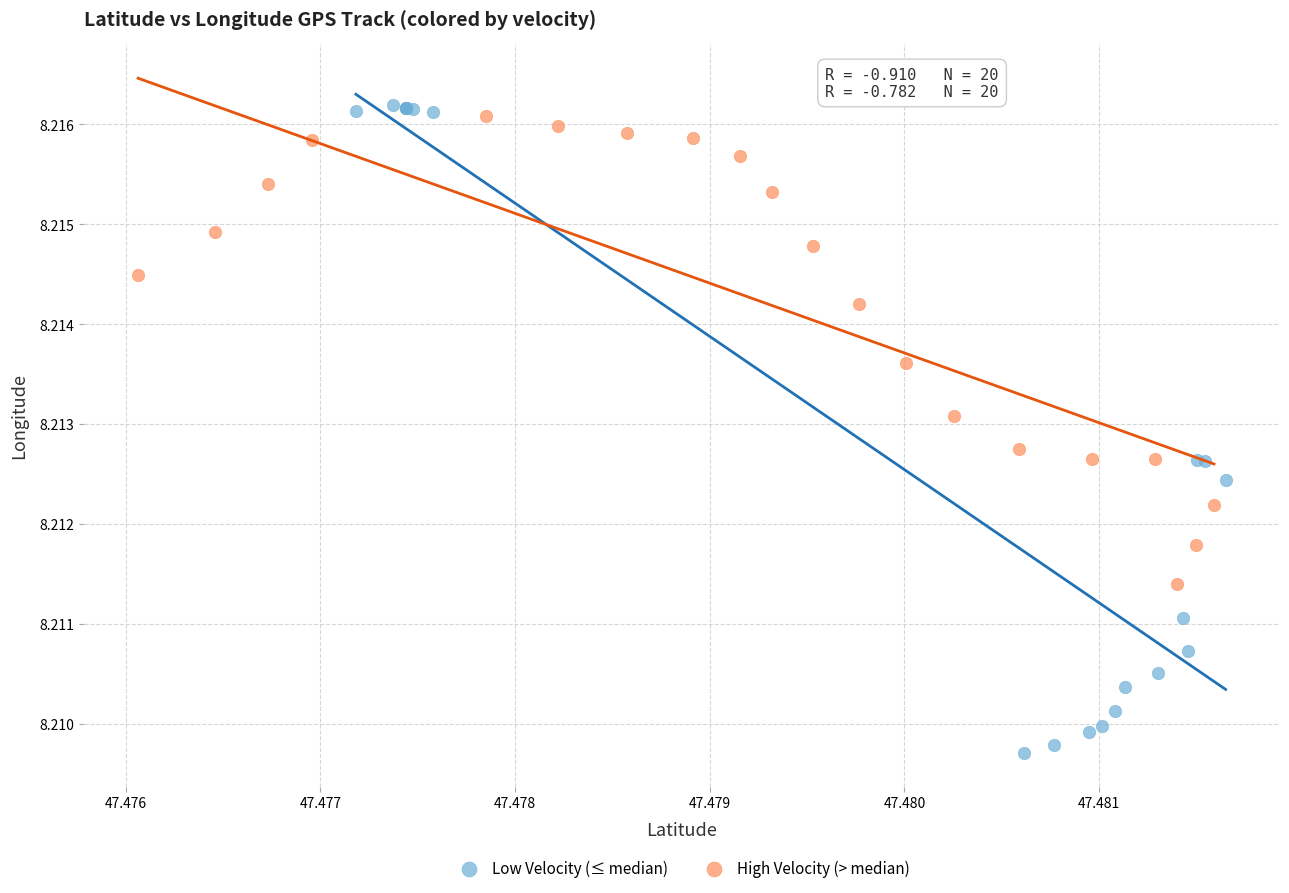

Which series has the largest Y range (max minus min)?

Low Velocity (≤ median)